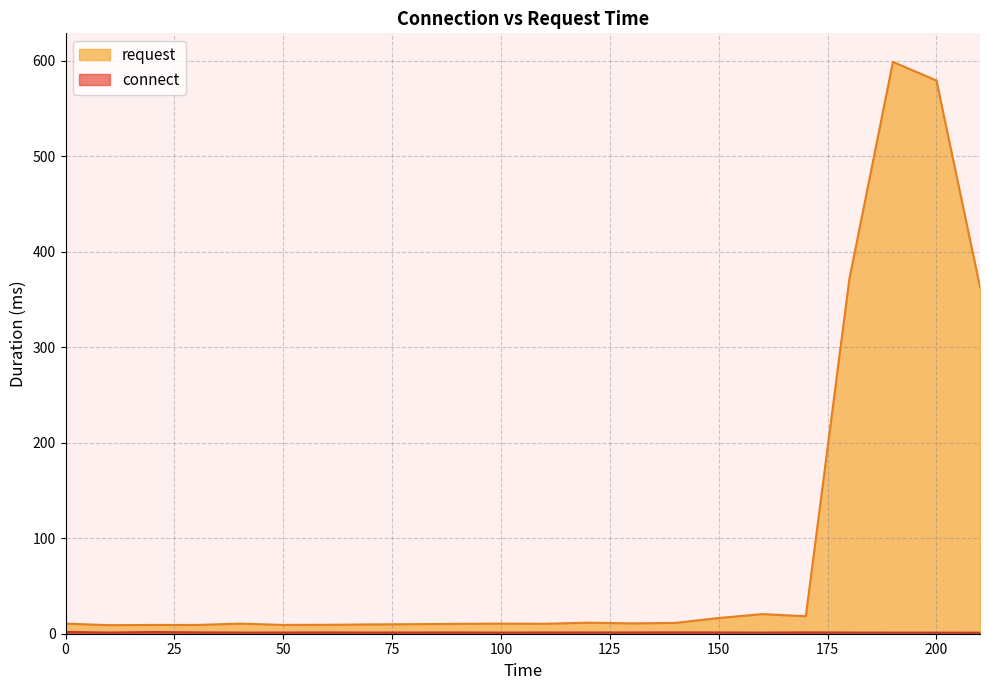

Which series has the largest total across all categories?

request